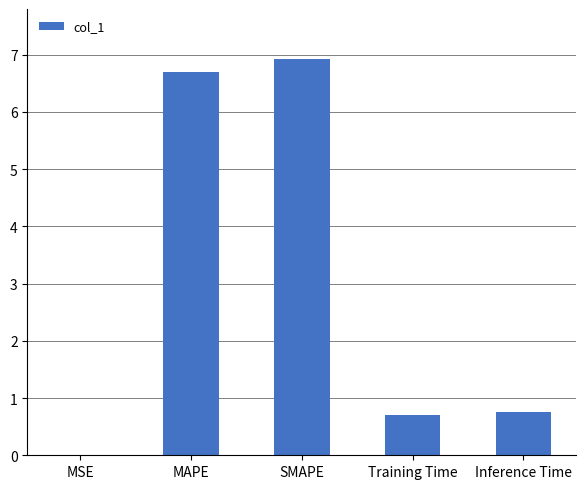

The value at SMAPE is 10.2. True or false?

False